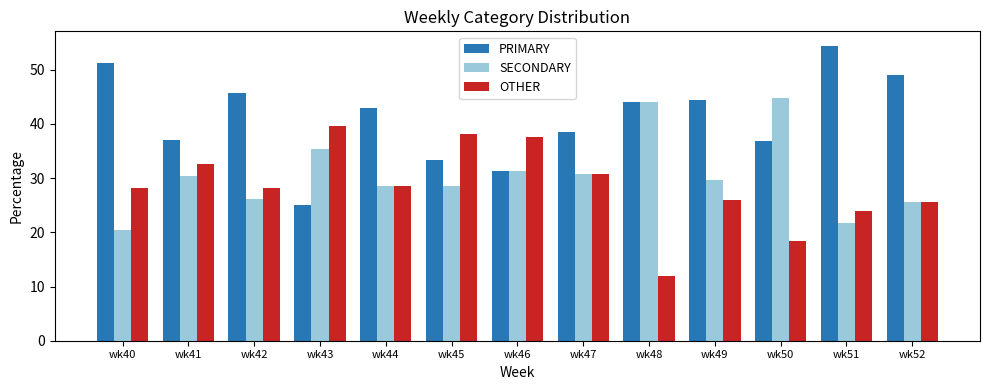

Which label corresponds to the largest value in the chart?

wk51